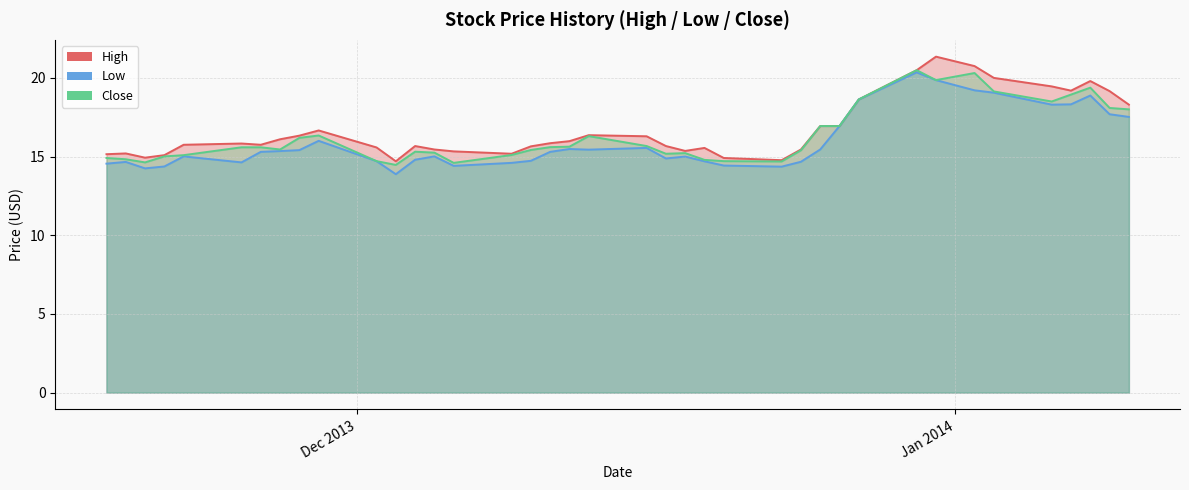

True or false: Close has more than 0 points higher than both neighbors.

True